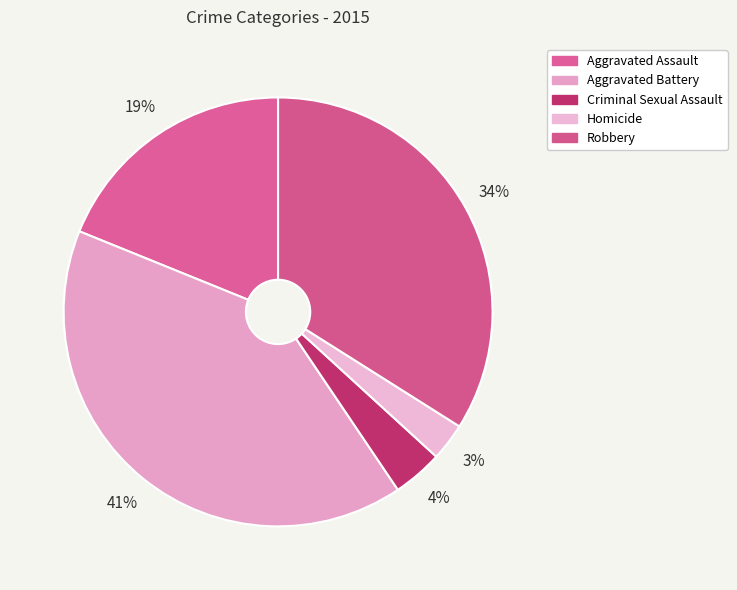

Rank the categories by value from highest to lowest.

Aggravated Battery, Robbery, Aggravated Assault, Criminal Sexual Assault, Homicide